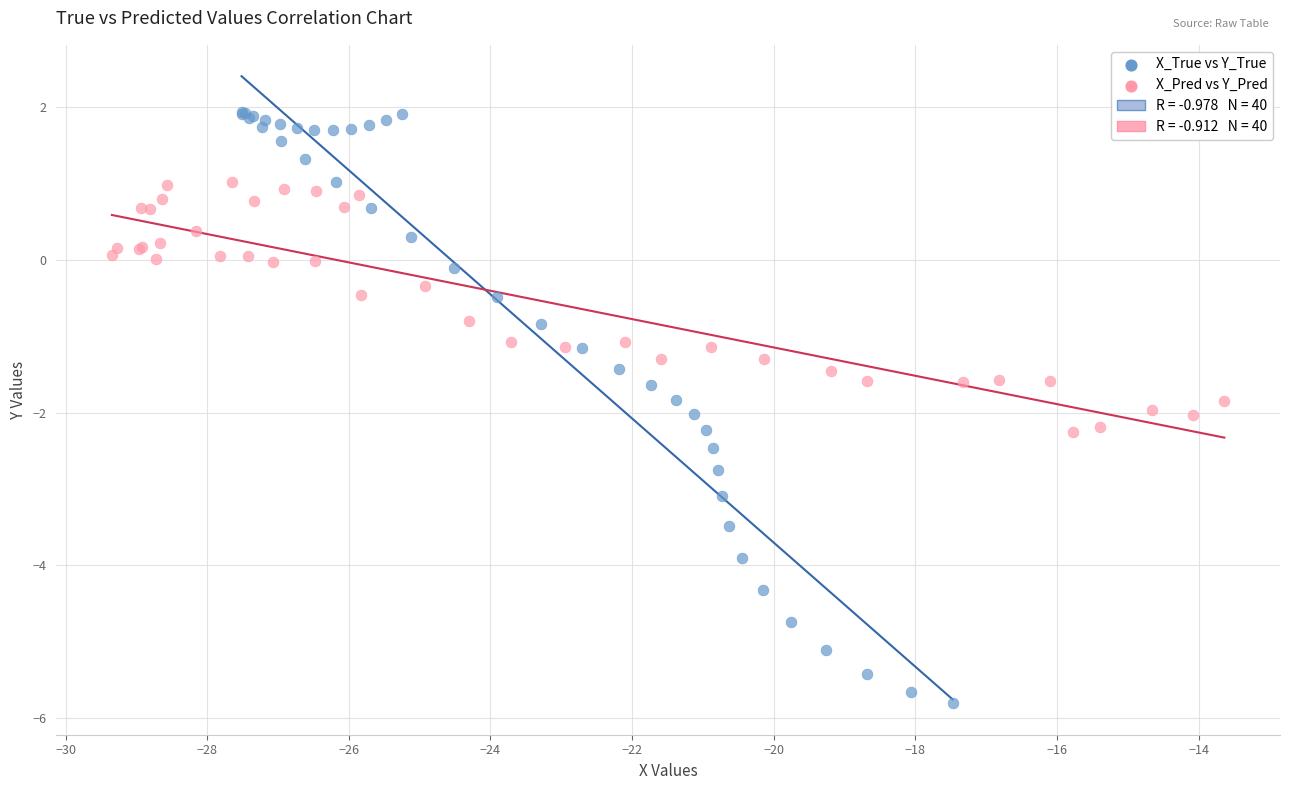

Which series has the largest Y range (max minus min)?

X_True vs Y_True